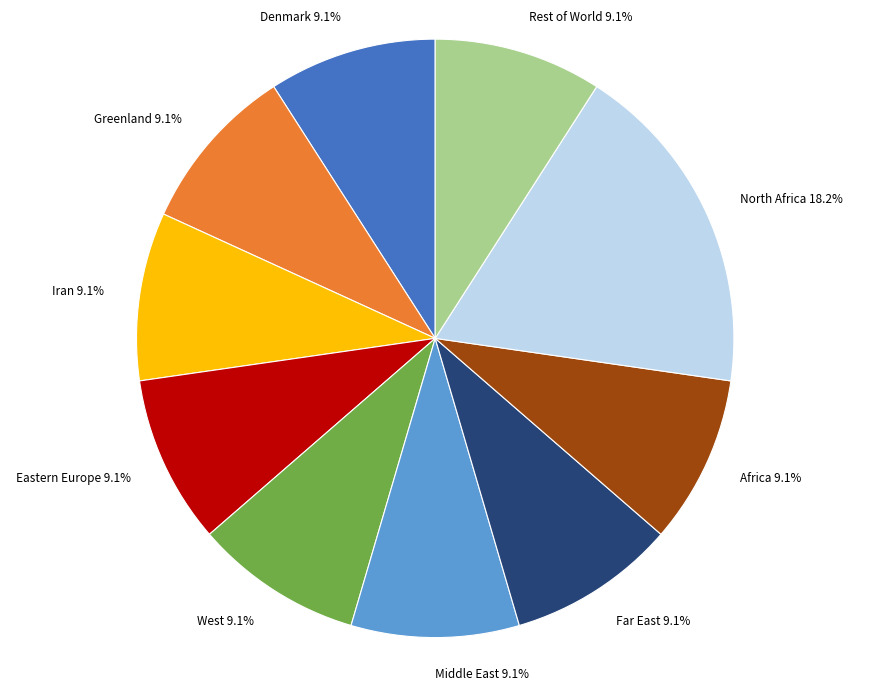

Is the sum of Far East and Greenland greater than half?

No